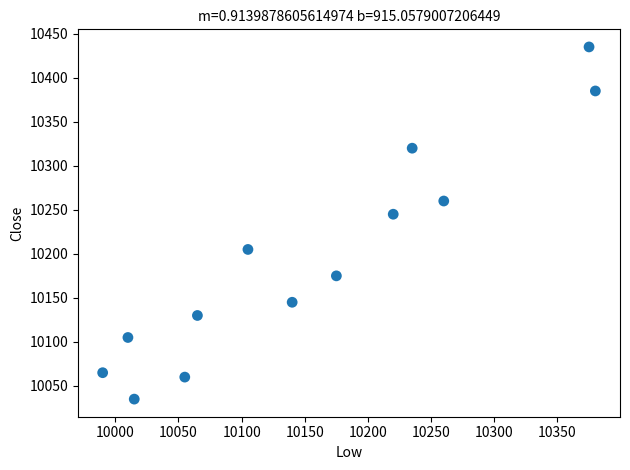

What is the range of X values (max minus min)?

390